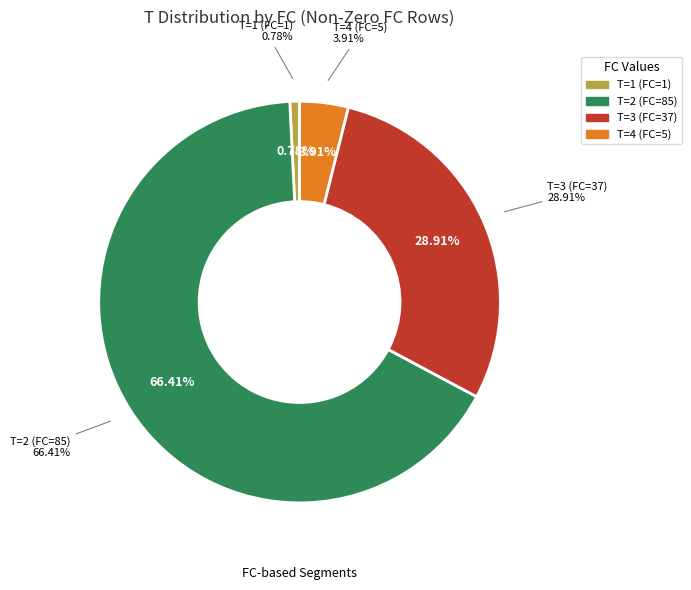

What is the change in value from 1 to 2?

+84